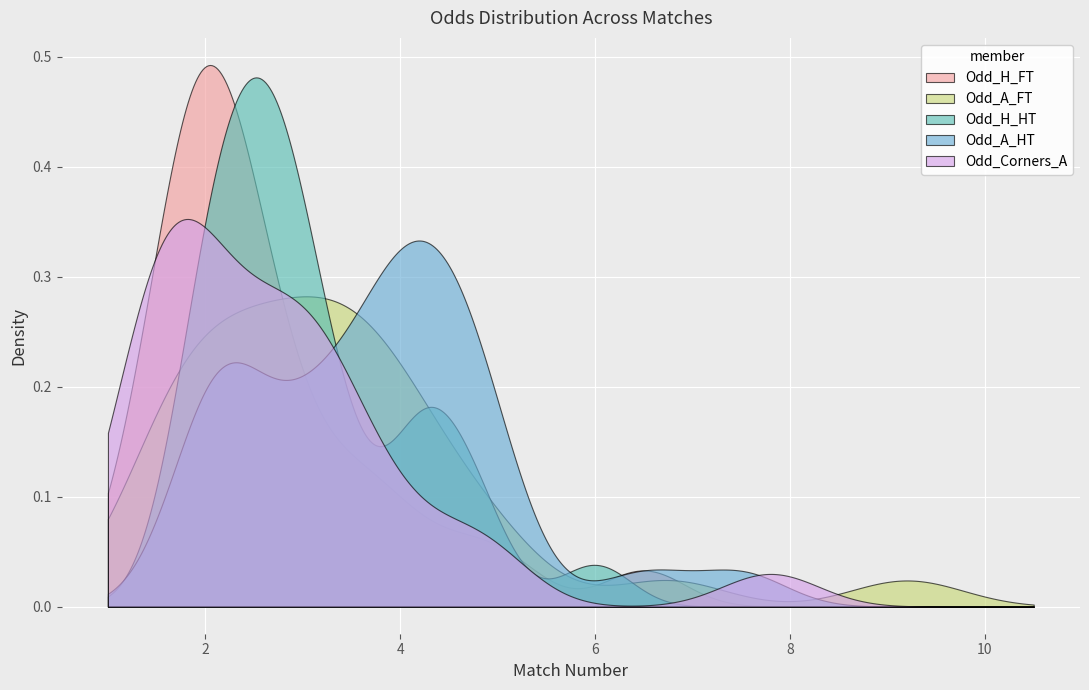

Which category has the lowest value across all series?

3